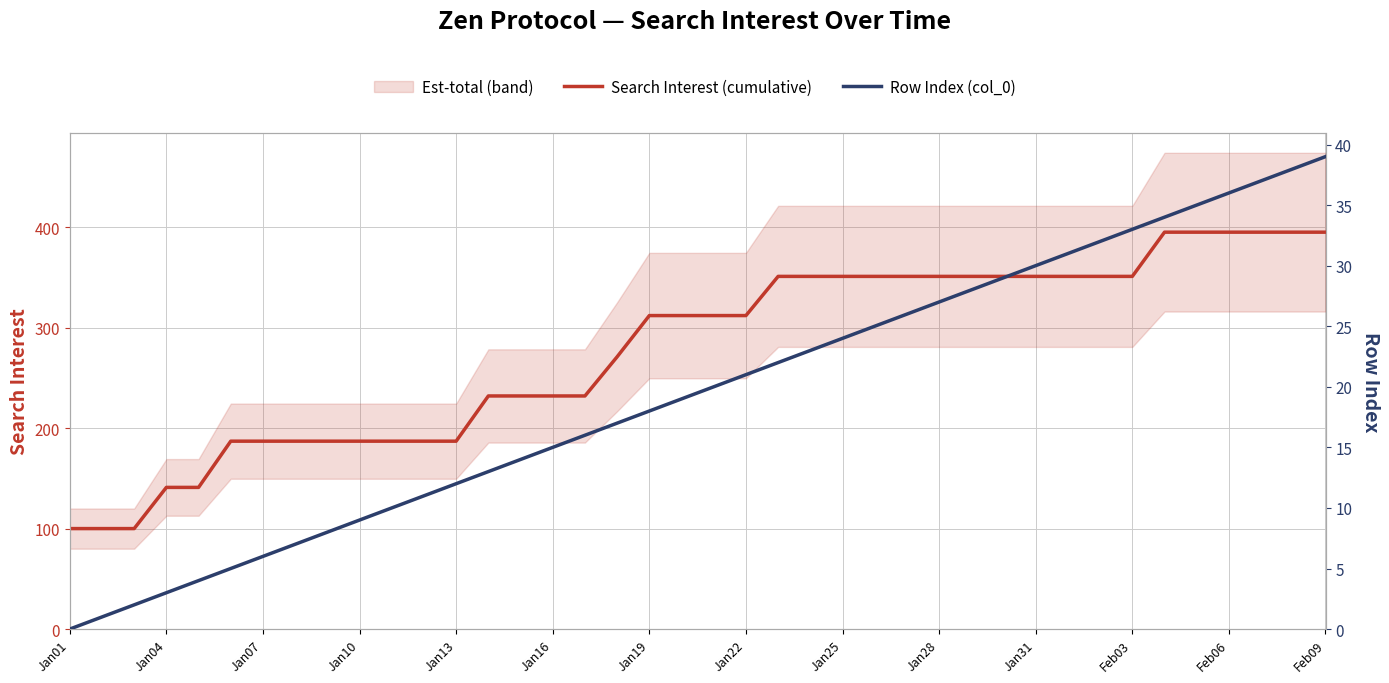

Is this an area chart (filled region under the line)?

No